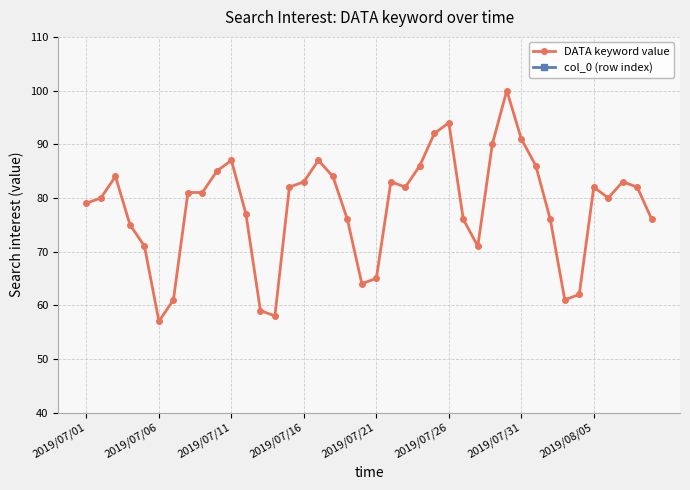

At which category does DATA keyword value reach its first local valley?

2019/07/06